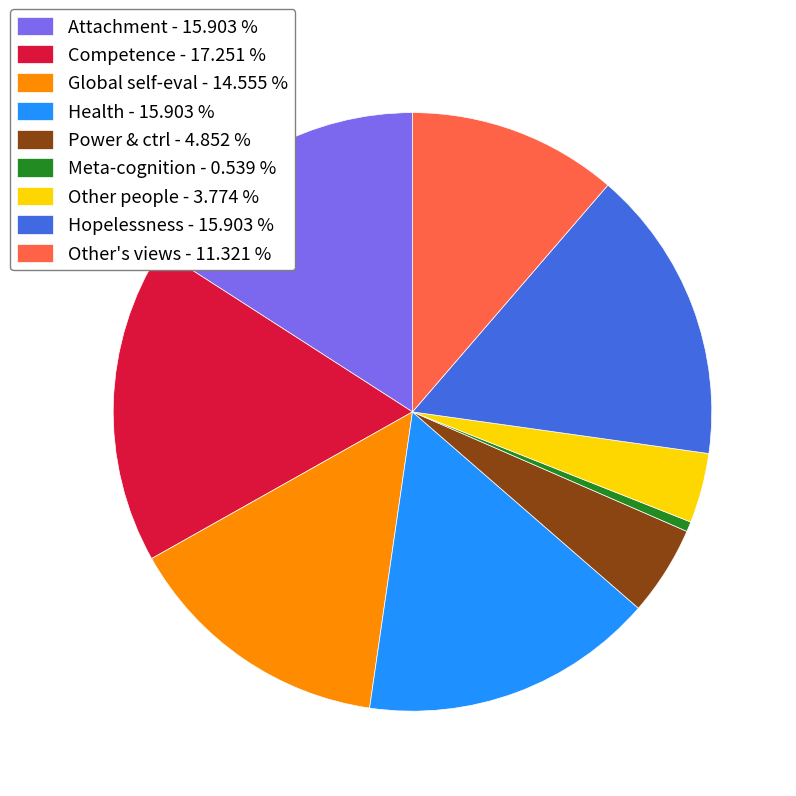

Does Competence represent more than half of the total?

No